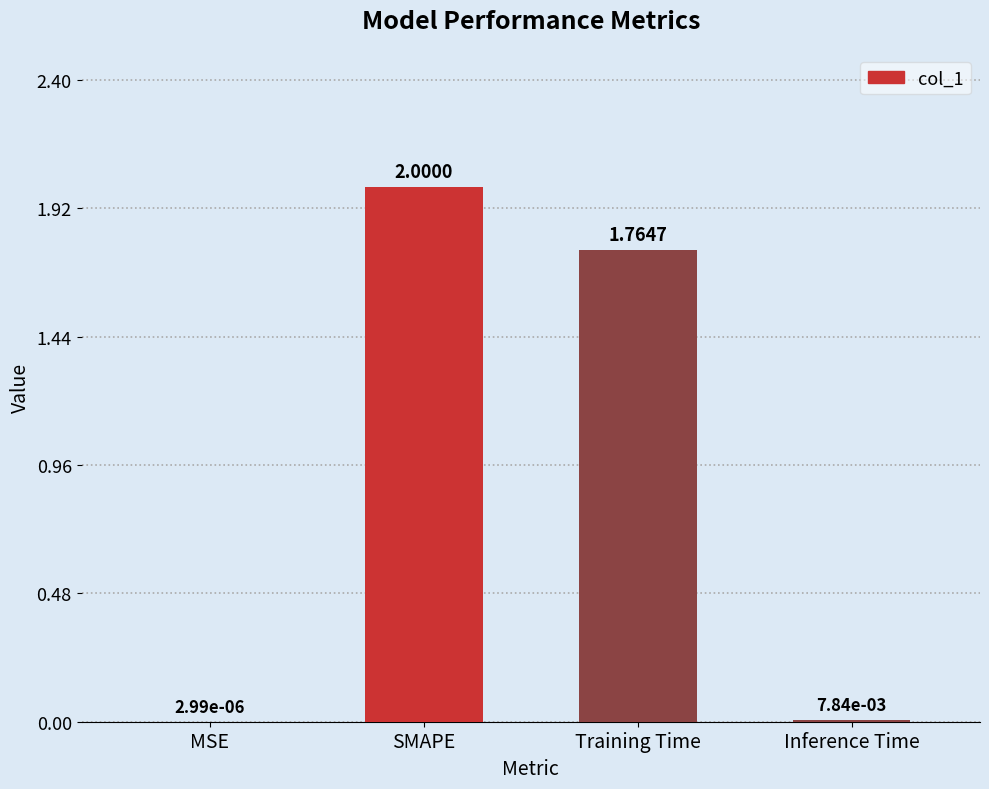

At which category does the chart reach its peak across all series?

SMAPE